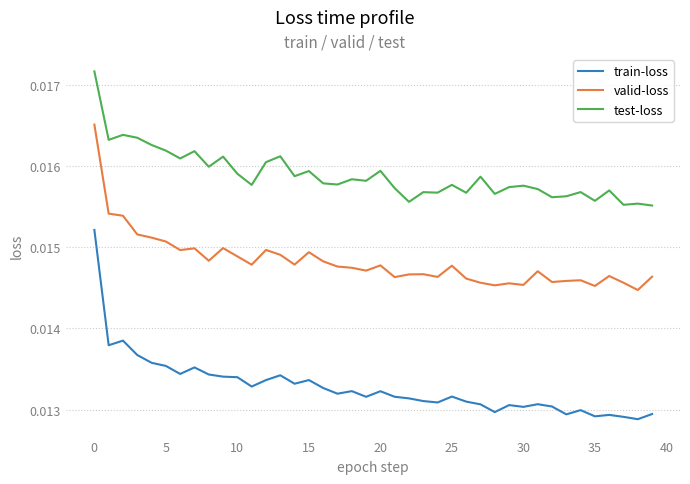

True or false: test-loss and train-loss intersect in this chart.

False